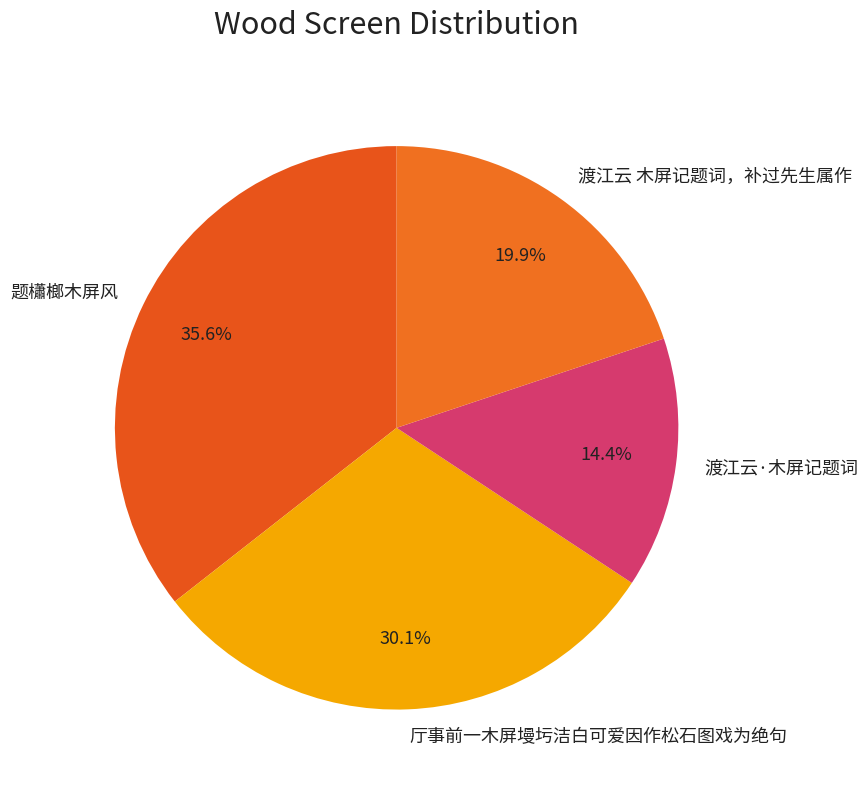

Is there a majority slice in this chart?

No